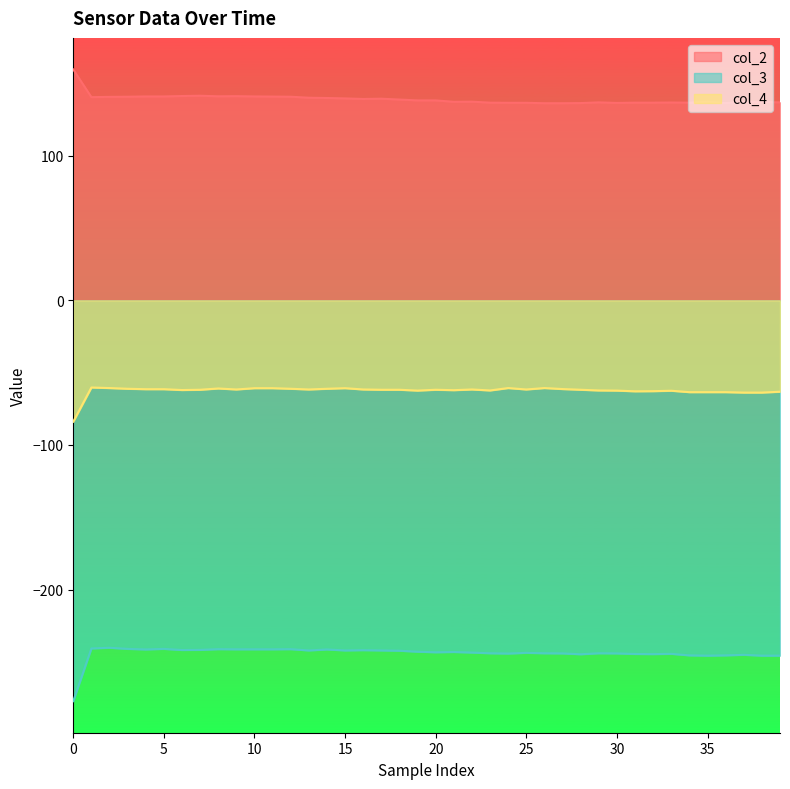

How many data points in col_3 are less than -243?

21